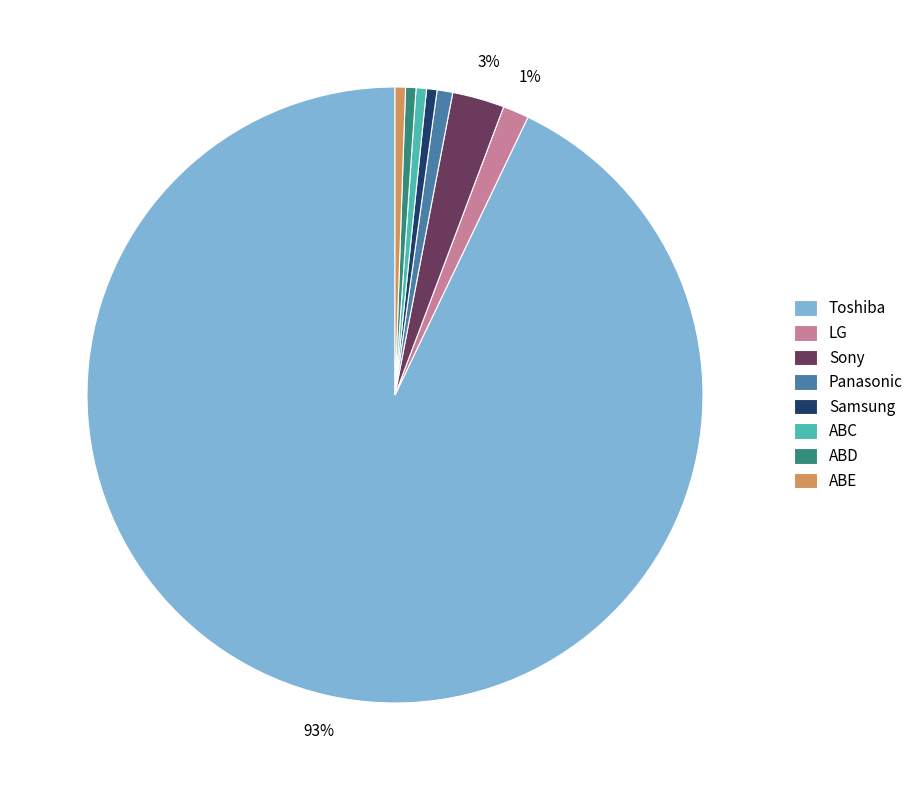

Count the number of slices in the pie.

8